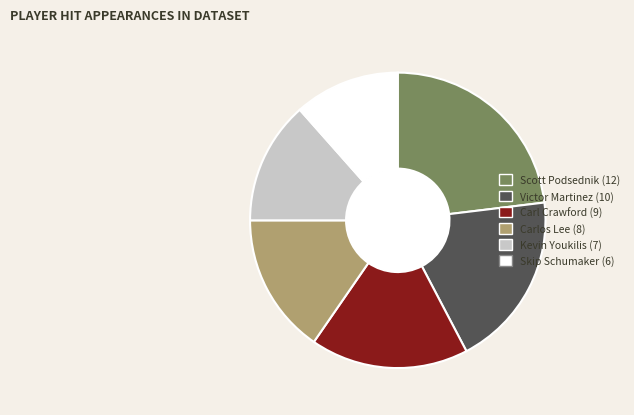

True or false: Skip Schumaker (6) accounts for 12% of the total.

True